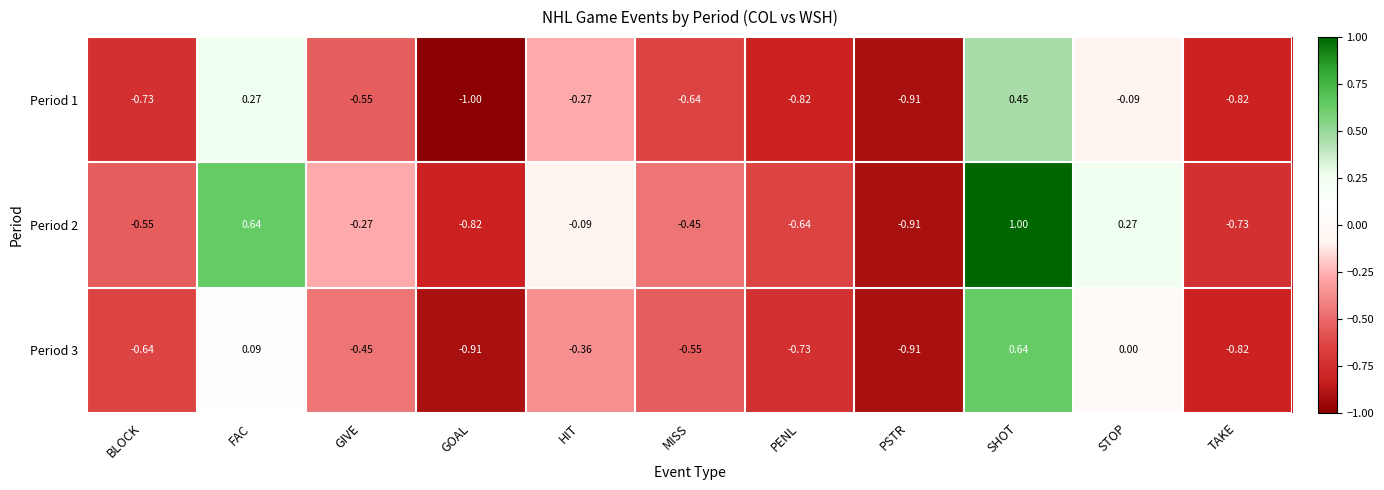

At which label does Period 3 first exceed 0?

FAC